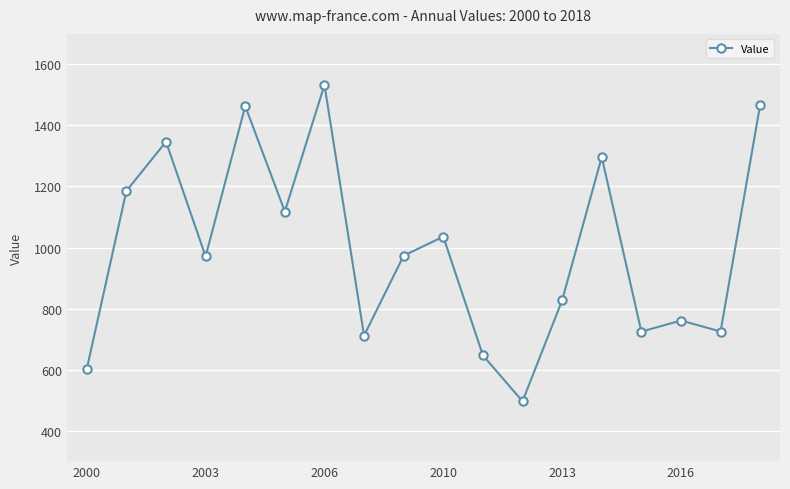

What is the difference between the maximum and minimum values?

1036.8